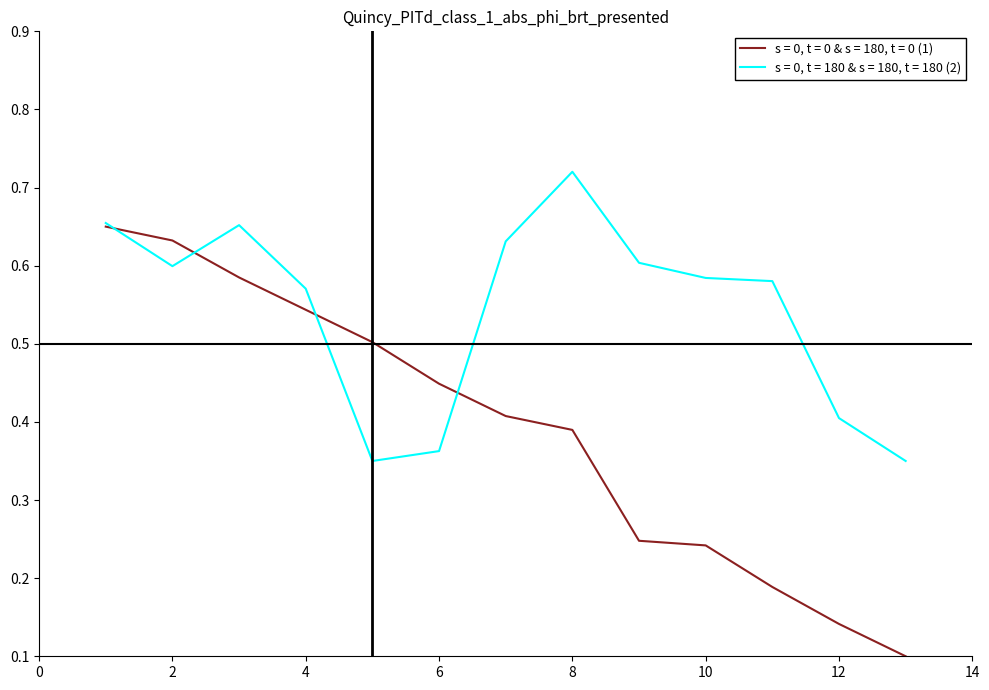

List the series in order of their overall mean, highest first.

s = 0, t = 180 & s = 180, t = 180 (2), s = 0, t = 0 & s = 180, t = 0 (1)